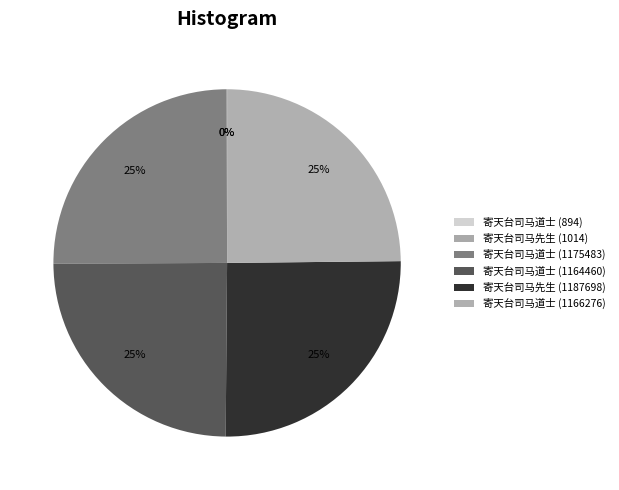

Rank the categories by value from lowest to highest.

寄天台司马道士 (894), 寄天台司马先生 (1014), 寄天台司马道士 (1164460), 寄天台司马道士 (1166276), 寄天台司马道士 (1175483), 寄天台司马先生 (1187698)